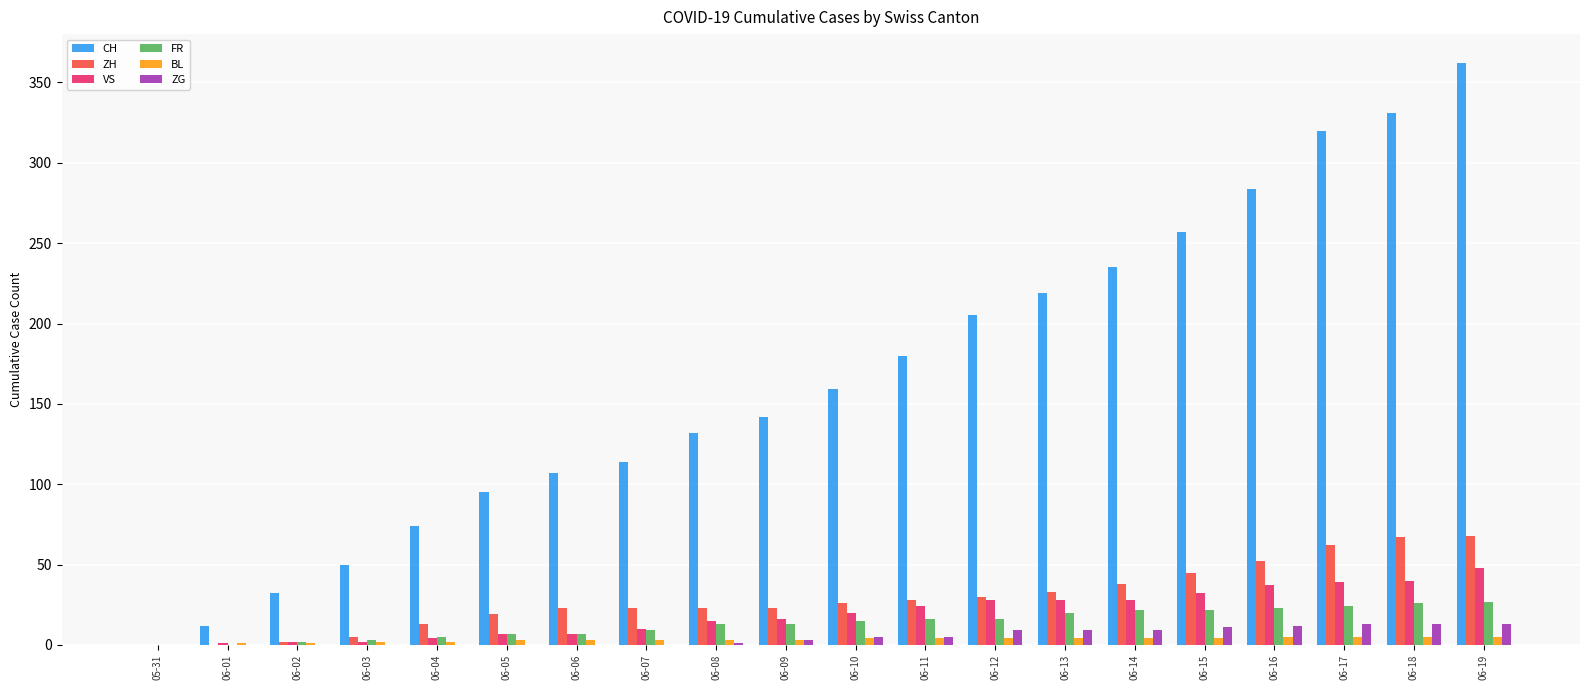

Which series has the widest spread of values?

CH